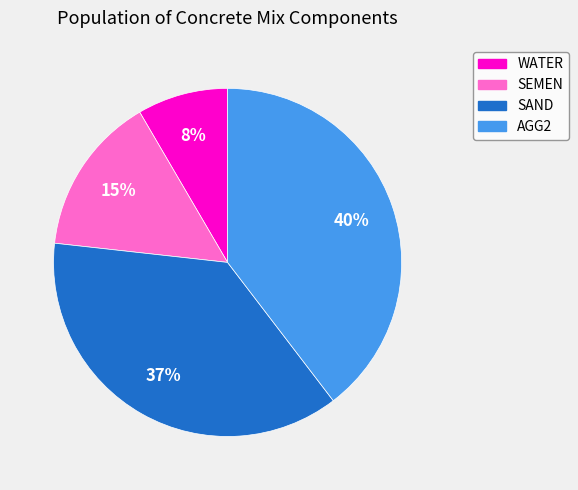

What percentage is the SAND slice, to the nearest percent?

37%